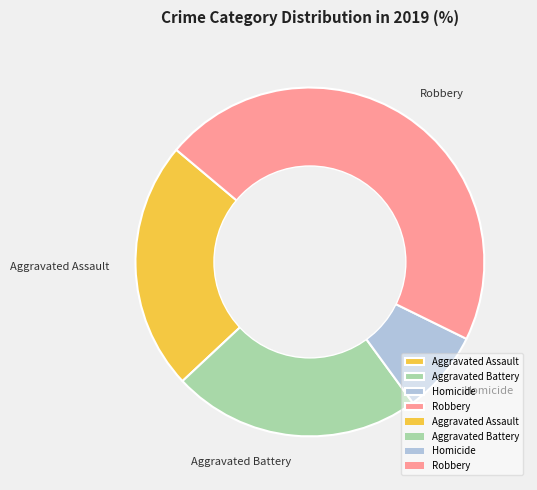

Is the sum of Robbery and Homicide greater than half?

Yes